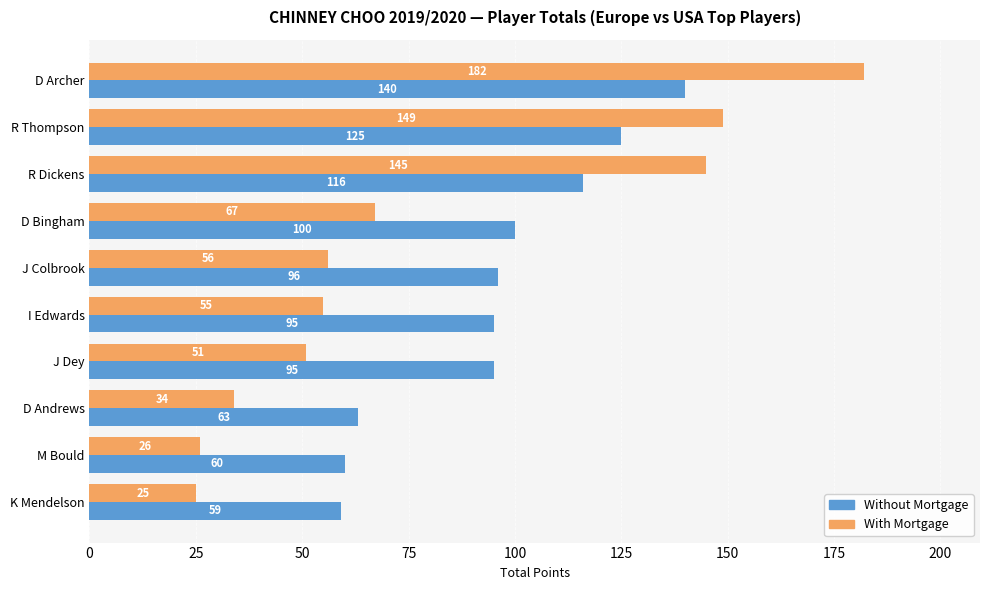

Which series has the largest total across all categories?

Without Mortgage